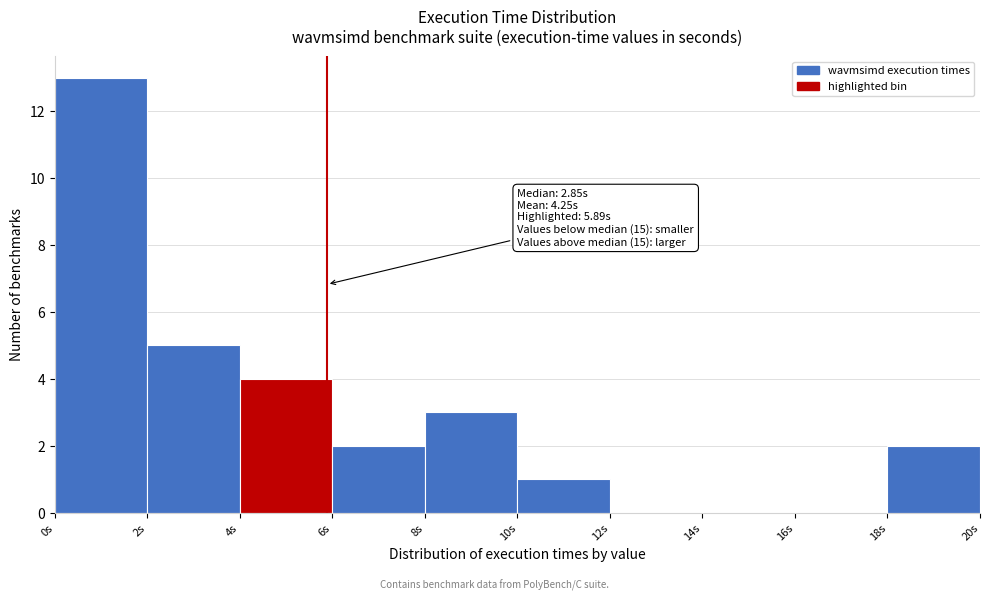

Over which range of the x-axis is the bar tallest?

0 to 2